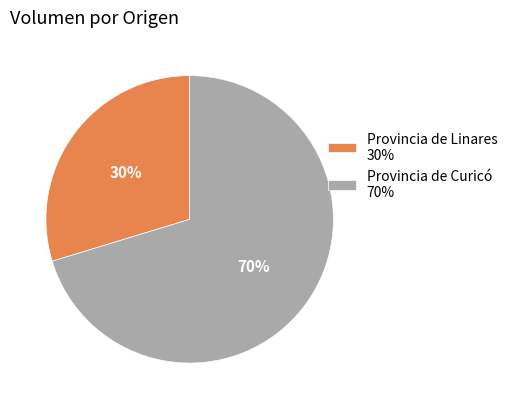

Which slice is the smallest?

Provincia de Linares 30%